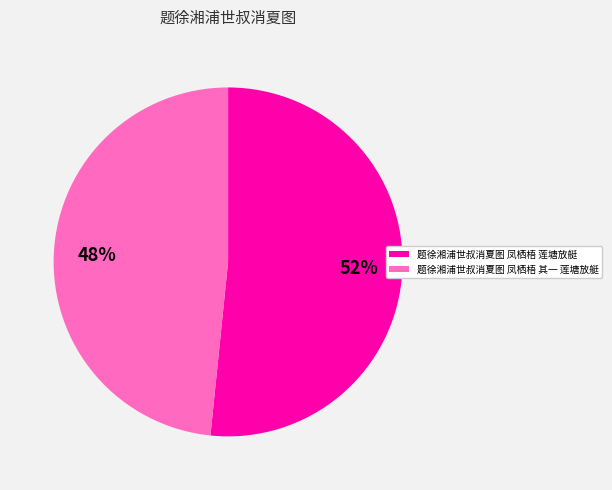

Which category has the smallest portion of the pie?

题徐湘浦世叔消夏图 凤栖梧 其一 莲塘放艇